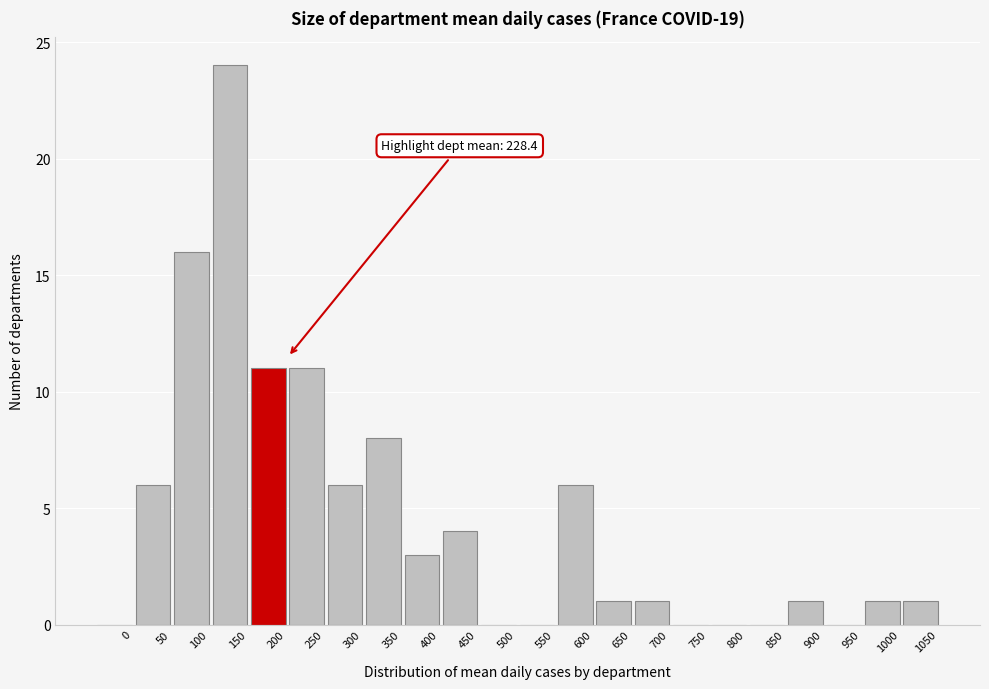

Reading right to left, transcribe all the data shown in this chart.

1050=1	1000=1	950=0	900=1	850=0	800=0	750=0	700=1	650=1	600=6	550=0	500=0	450=4	400=3	350=8	300=6	250=11	200=11	150=24	100=16	50=6	0=0